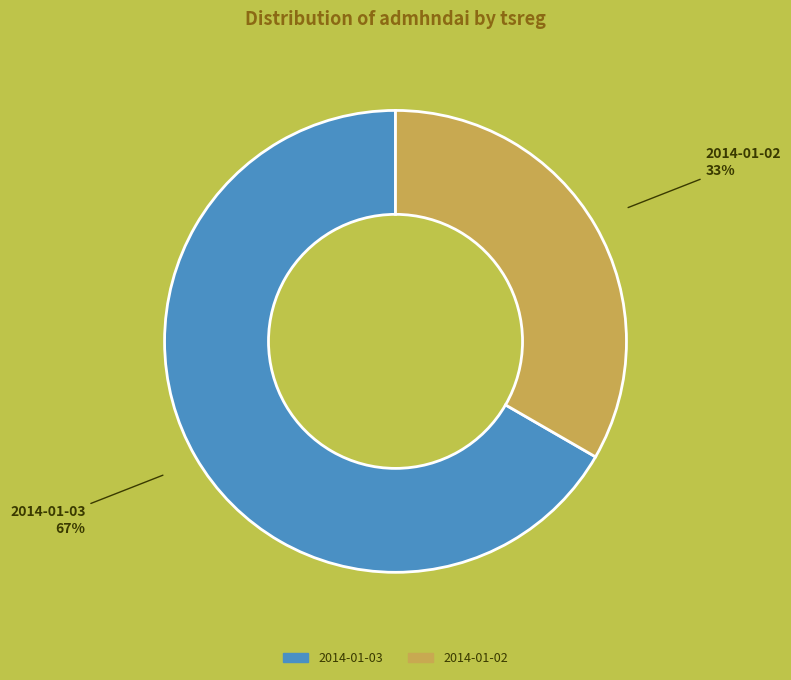

What percentage is the 2014-01-03 slice, to the nearest percent?

67%